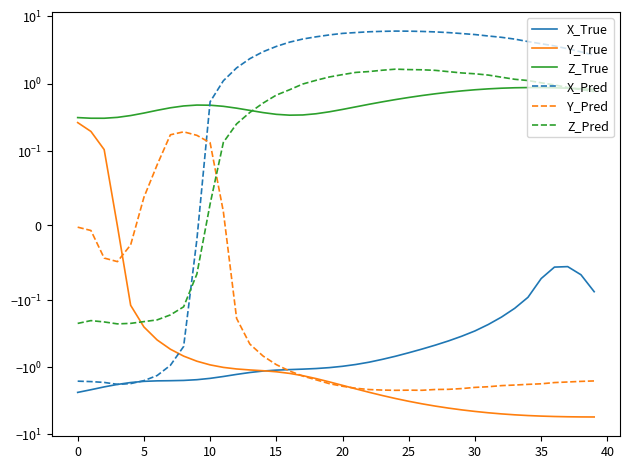

At which label does X_Pred first exceed 3?

15